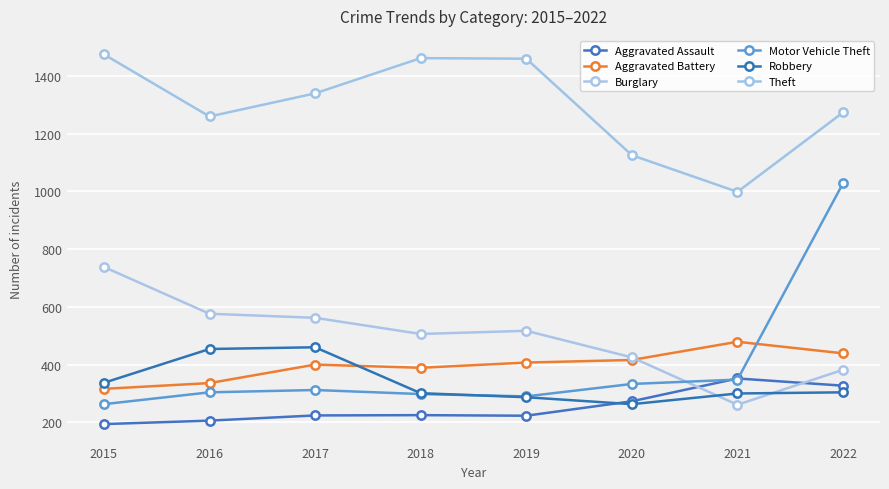

The Robbery series shows 633 at 2017. True or false?

False